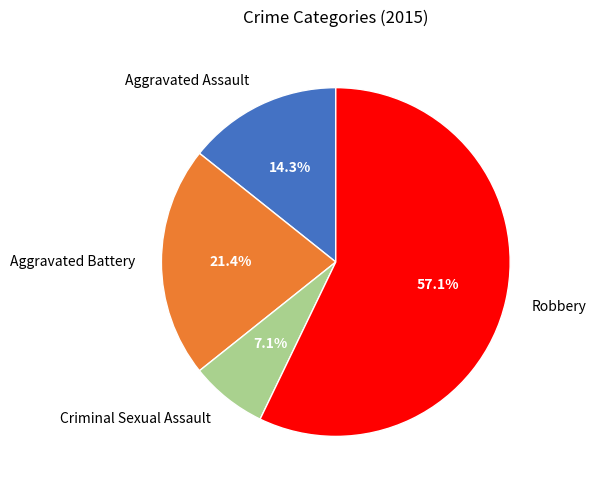

What is the smallest slice in the pie chart?

Criminal Sexual Assault